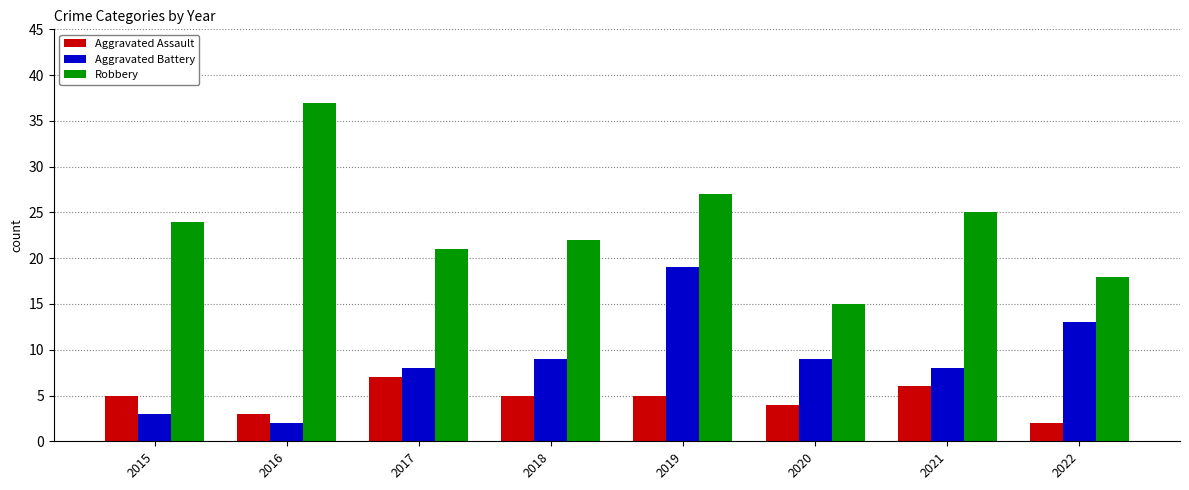

What is the difference between the maximum and minimum values in the Aggravated Assault series?

5